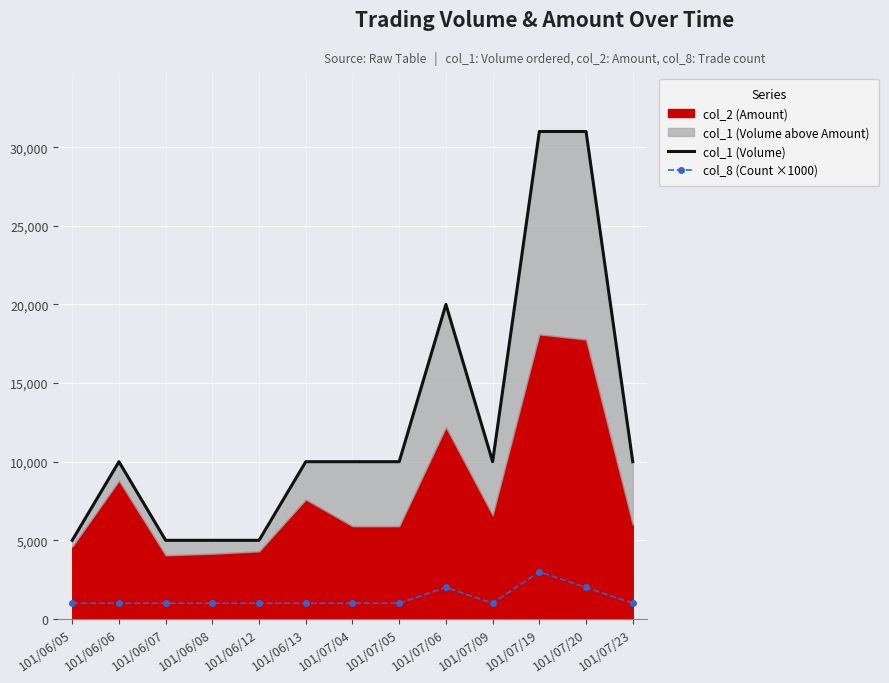

What is the total value across all series at 101/06/13?

11000